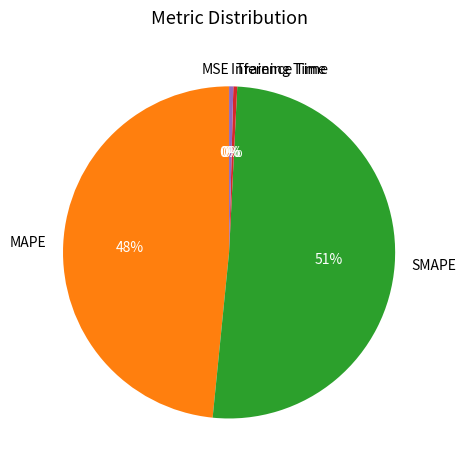

To the nearest percent, what is the average slice percentage?

20%